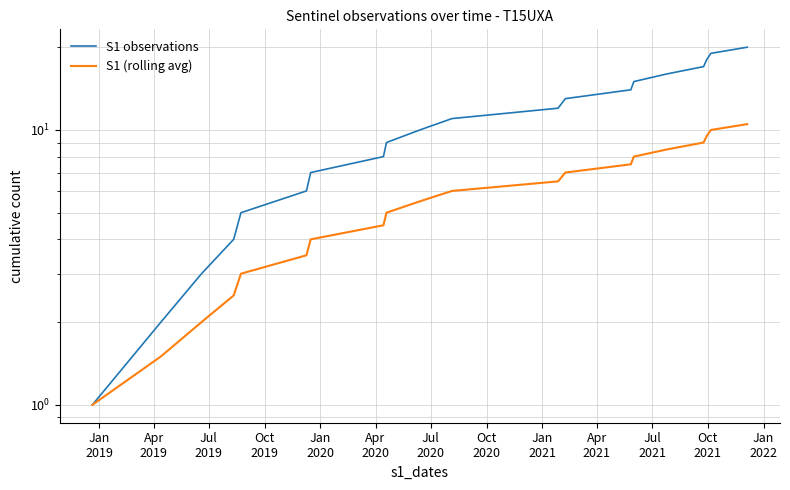

What is the average value of the S1 (rolling avg) series?

5.8